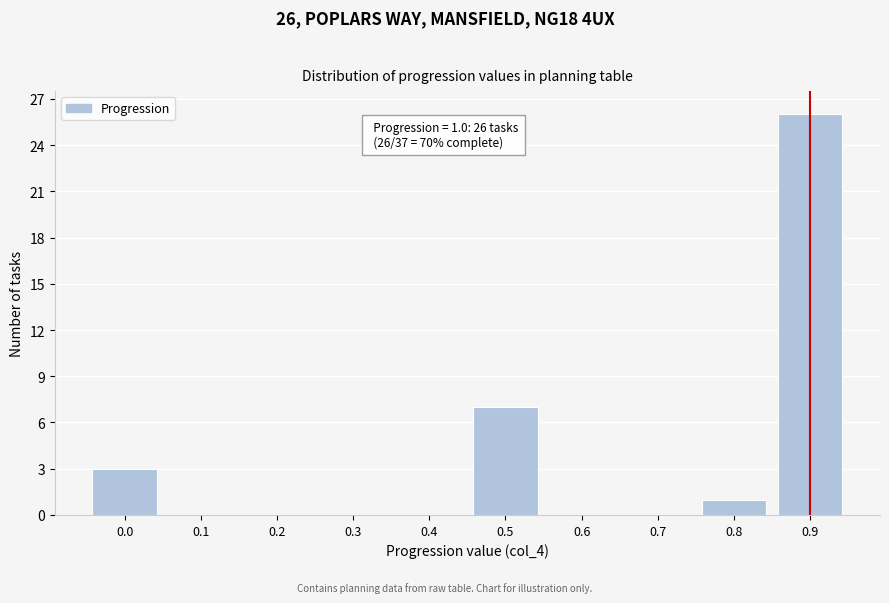

Reading left to right, extract all data points from this chart.

0.0=3	0.1=0	0.2=0	0.3=0	0.4=0	0.5=7	0.6=0	0.7=0	0.8=1	0.9=26